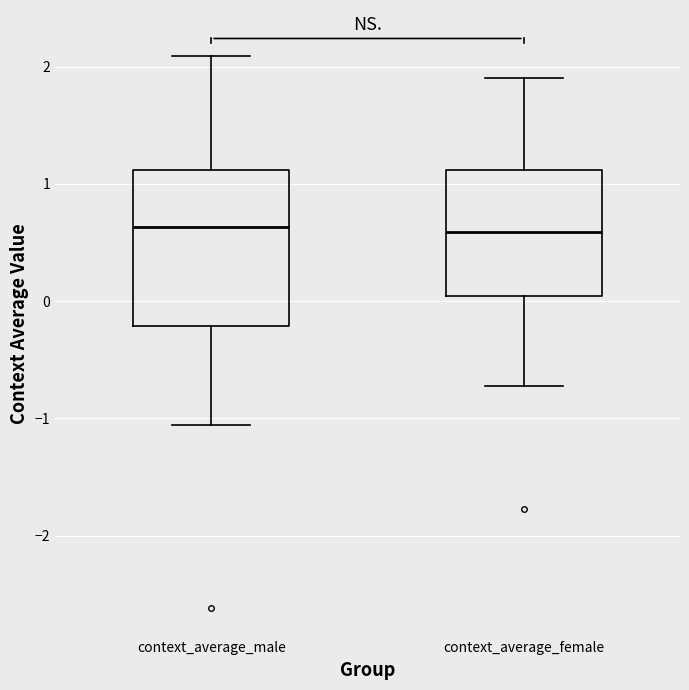

Reading left to right, read every box against the y-axis: the position of its median line, the range the box covers, and the ends of its whiskers. The values are not printed on the chart, so give them approximately, as read against the axis.

context_average_male: median 0.6, box -0.2 to 1.1, whiskers -1.1 to 2.1
context_average_female: median 0.6, box 0.0 to 1.1, whiskers -0.7 to 1.9